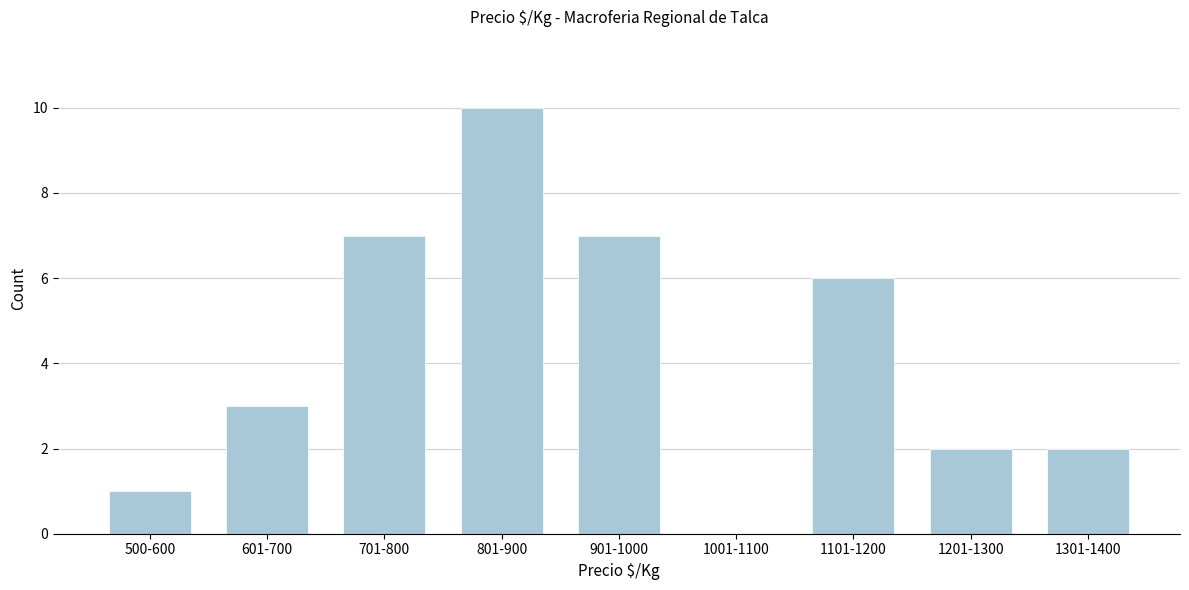

Reading left to right, what are all the values shown in this chart?

500-600=1	601-700=3	701-800=7	801-900=10	901-1000=7	1001-1100=0	1101-1200=6	1201-1300=2	1301-1400=2